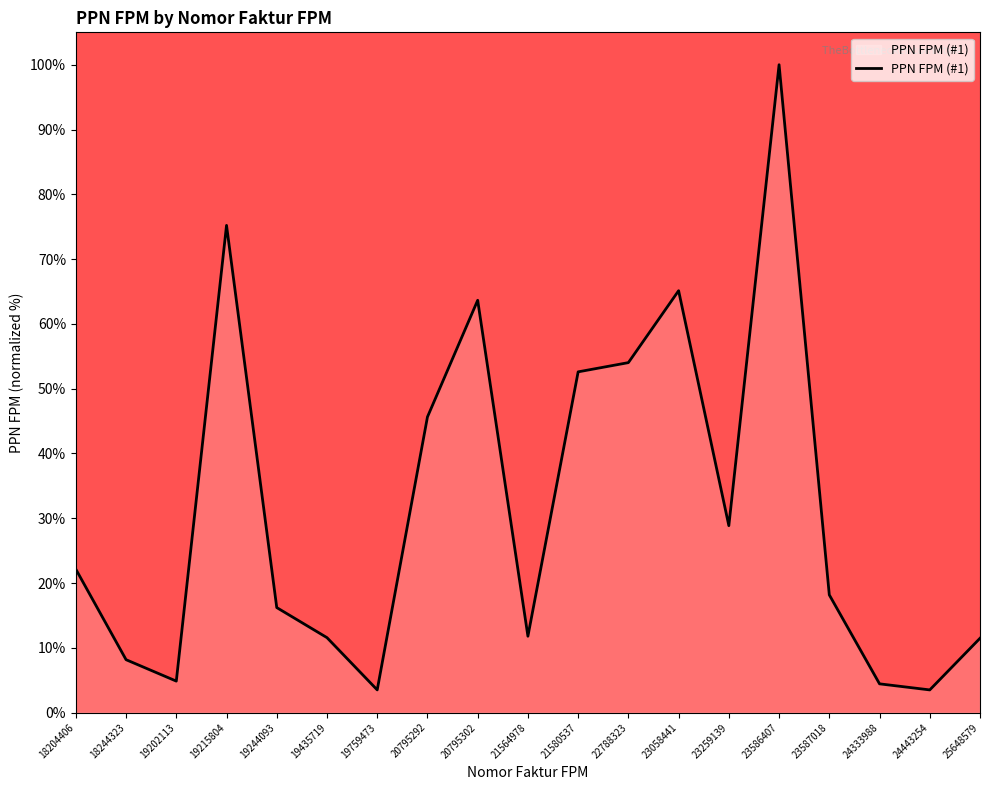

What is the ratio of the value at 25648579 to the value at 19759473?

3.3